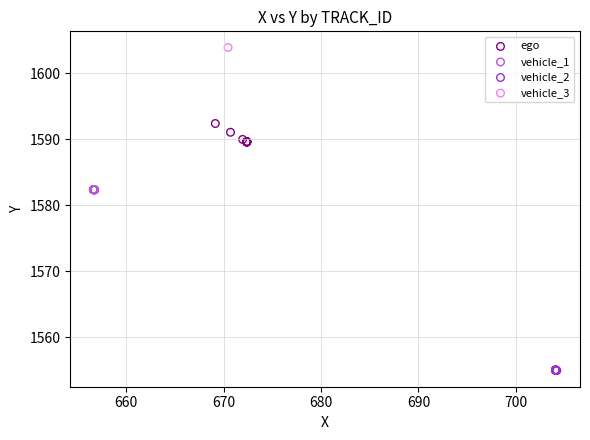

What are all the series names shown in the legend?

ego, vehicle_1, vehicle_2, vehicle_3